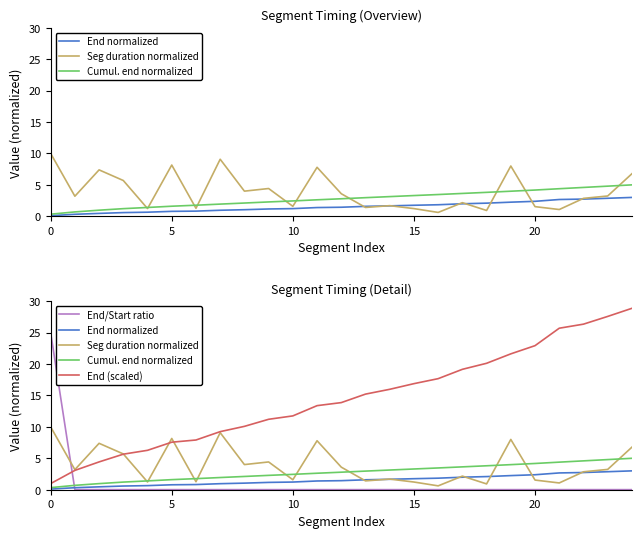

True or false: Cumul. end normalized has more than 0 interior local peaks.

False